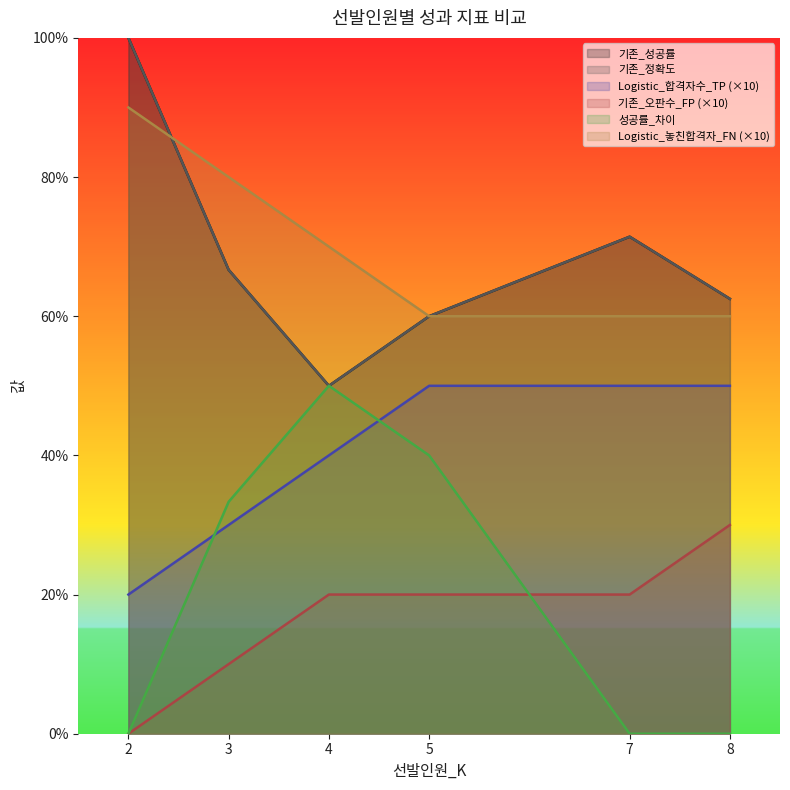

The value of Logistic_합격자수_TP at 2 is 20.0. True or false?

True